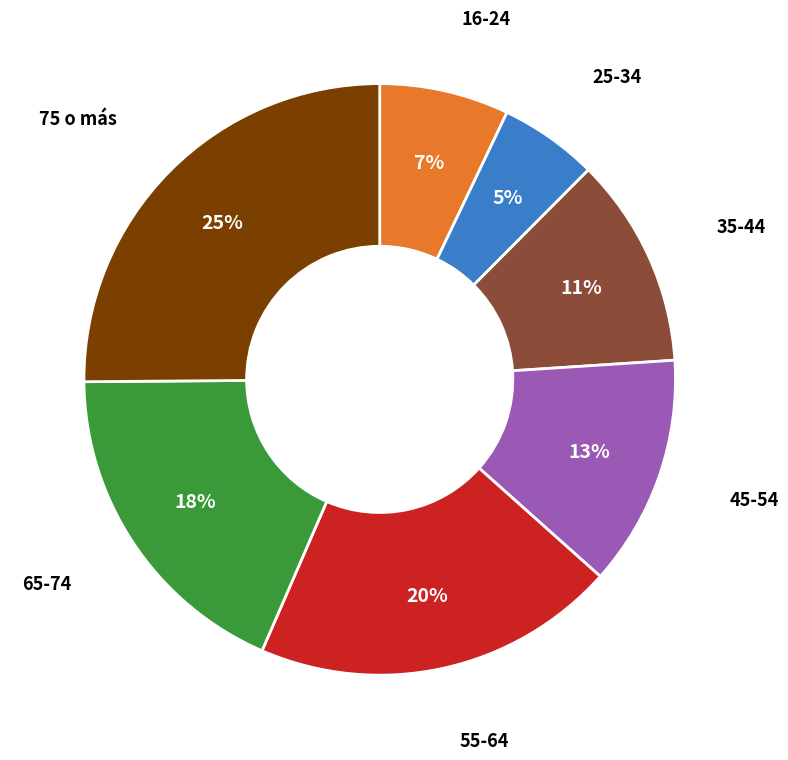

To the nearest percent, what is the difference between the largest and smallest slice percentages?

20%